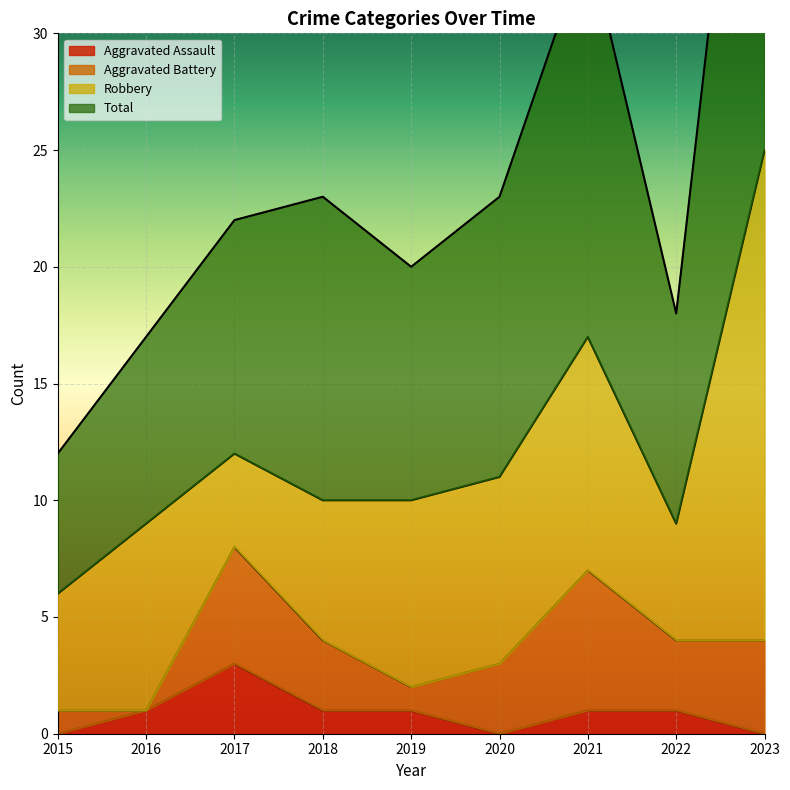

What is the highest value of the Aggravated Assault series?

3